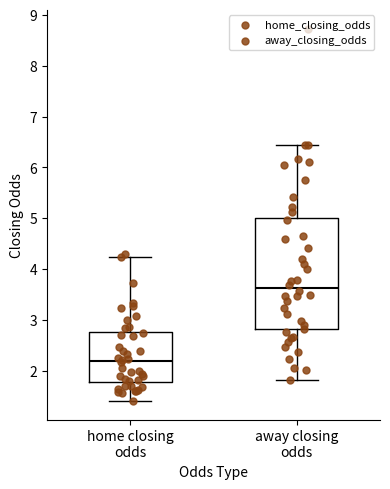

Reading left to right, read every box against the y-axis: the position of its median line, the range the box covers, and the ends of its whiskers. The values are not printed on the chart, so give them approximately, as read against the axis.

home closing odds: median 2.2, box 1.8 to 2.8, whiskers 1.4 to 4.2
away closing odds: median 3.6, box 2.8 to 5.0, whiskers 1.8 to 6.5